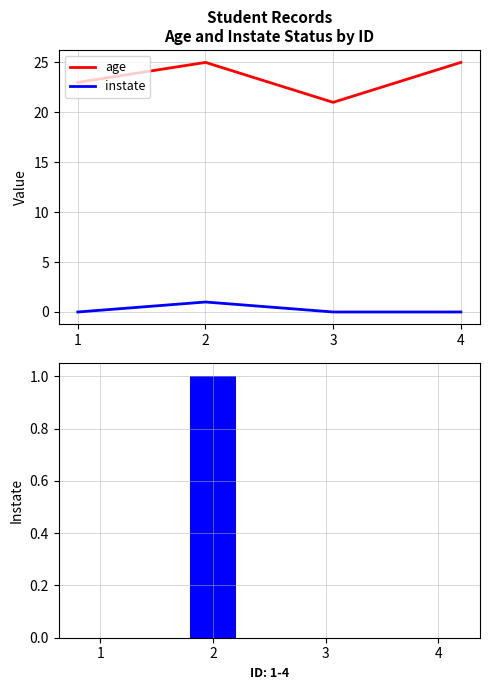

What is the sum of all age values?

94